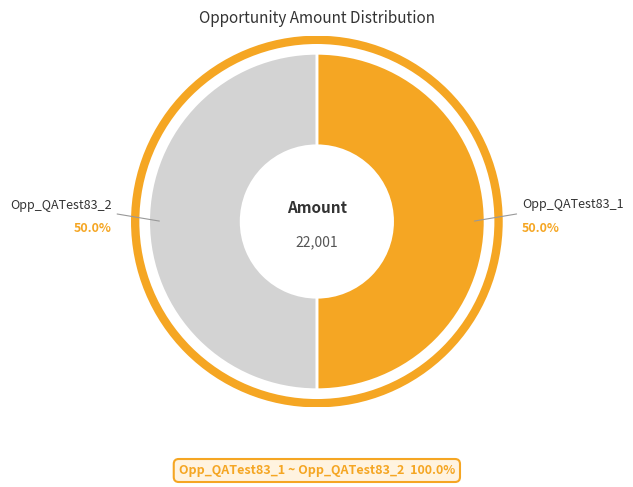

Is the sum of Opp_QATest83_2 and Opp_QATest83_1 greater than half?

Yes